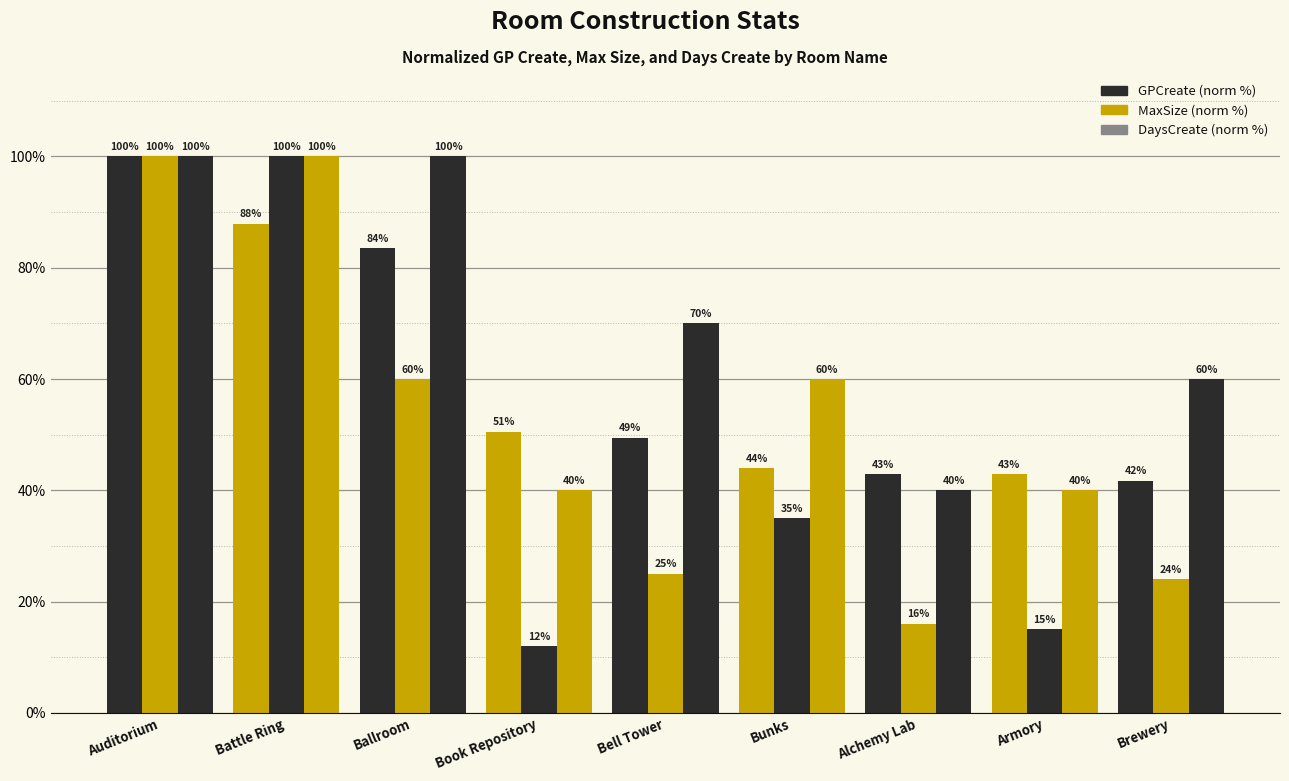

How many data points in DaysCreate (norm %) are less than 60?

3